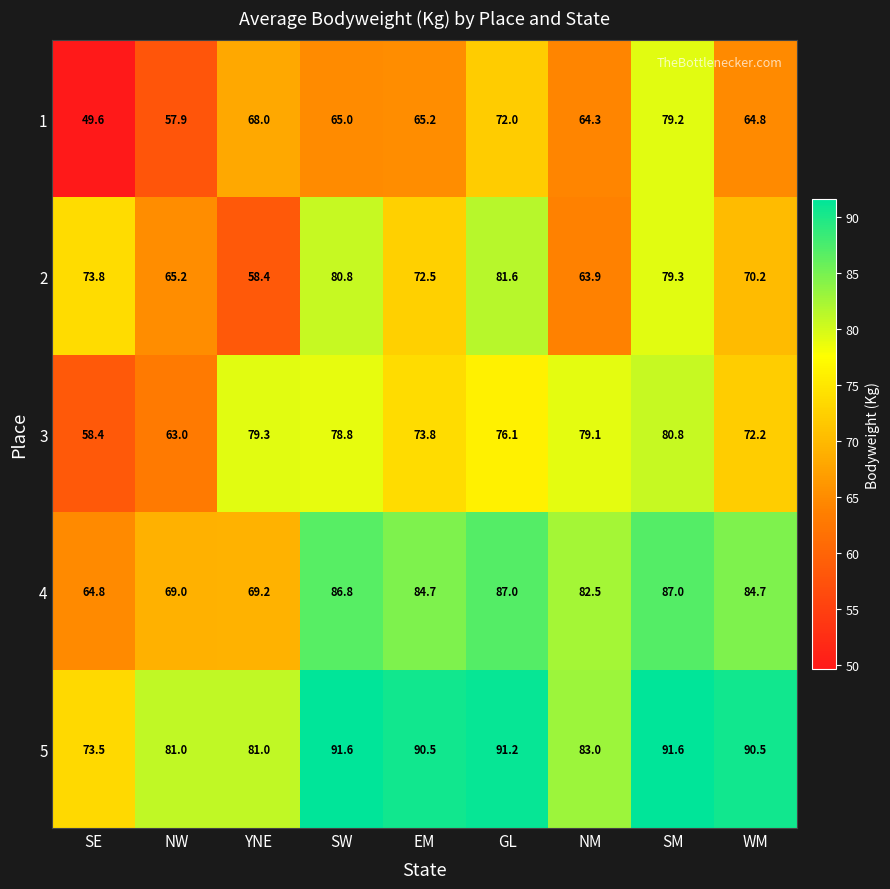

At YNE, list the series in order from smallest to largest.

2, 1, 4, 3, 5